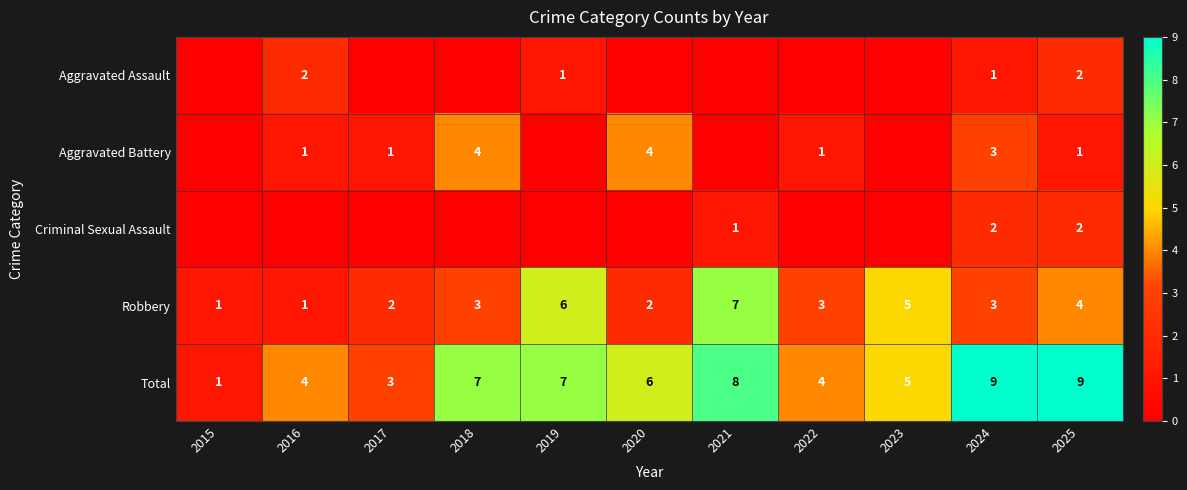

What is the difference between the maximum and minimum values in the Total series?

8